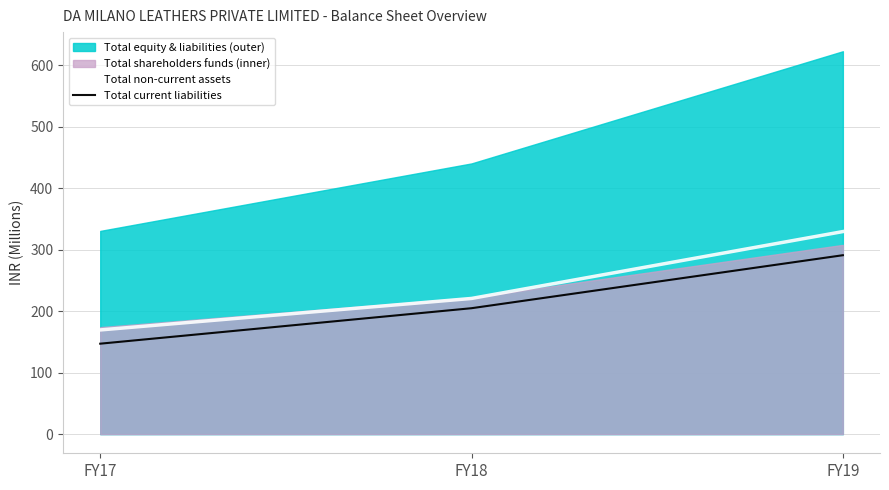

How many data points in Total current liabilities are less than 204?

1